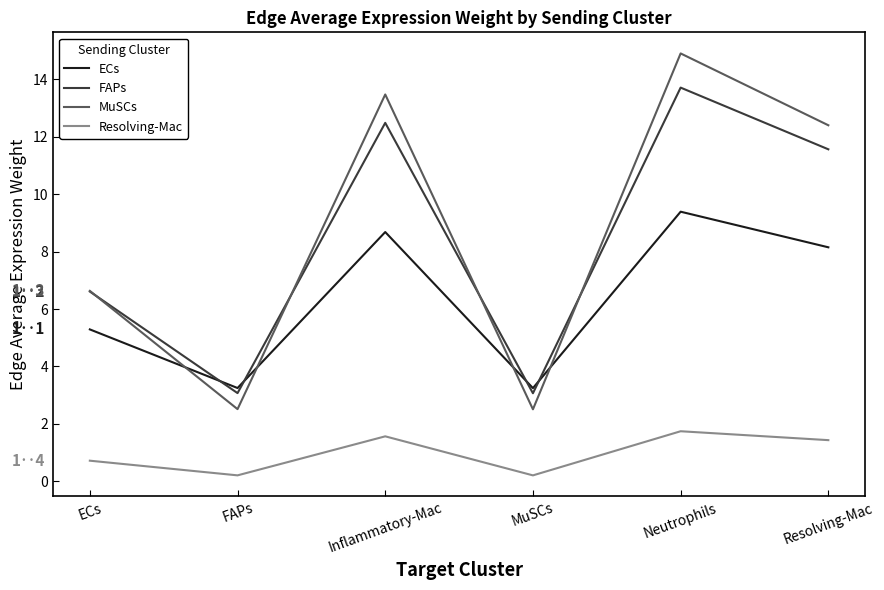

What is the spread (max minus min) of values at ECs?

5.9